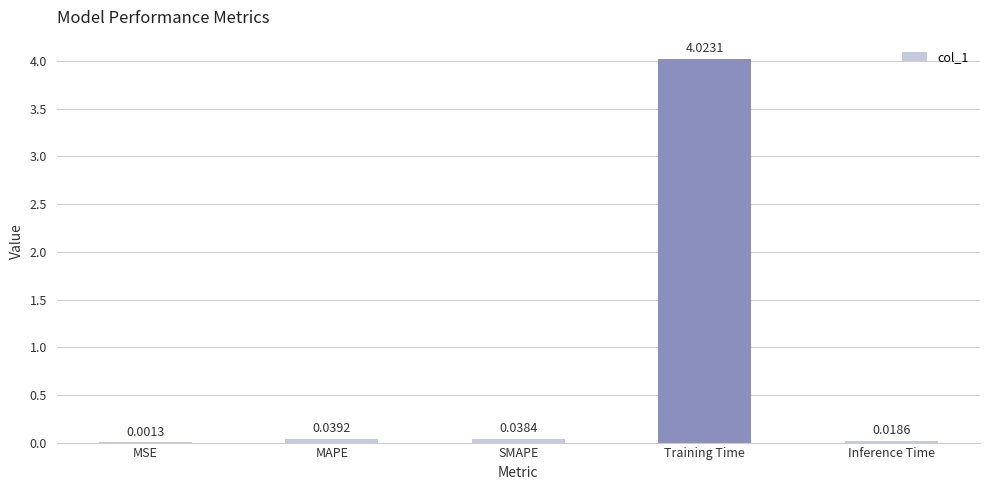

What is the sum of the values at Training Time and MAPE?

4.1